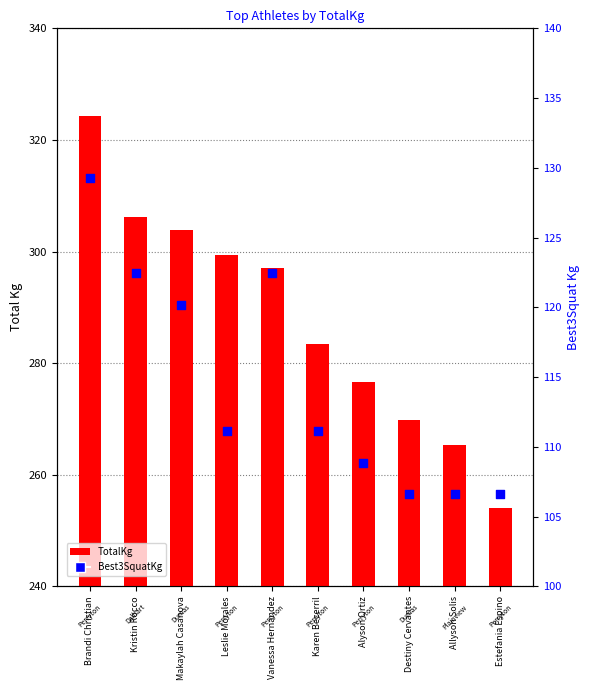

Which series has the largest total across all categories?

TotalKg